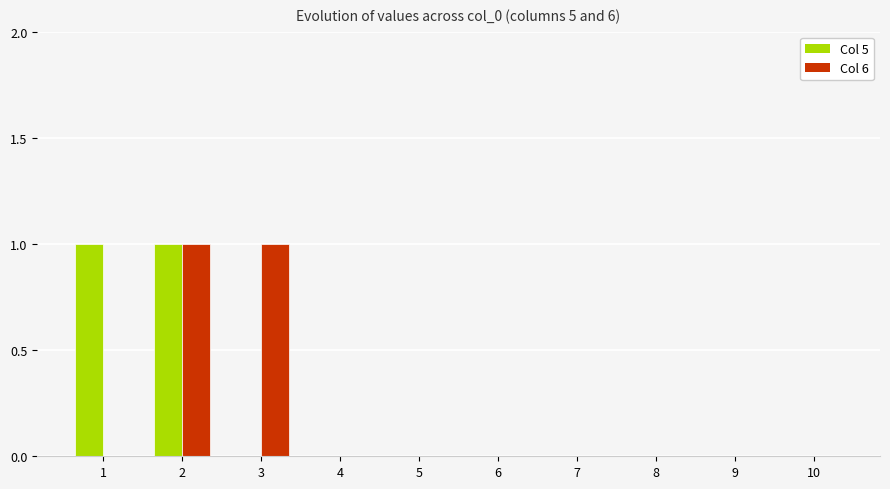

How many groups of bars are there?

10